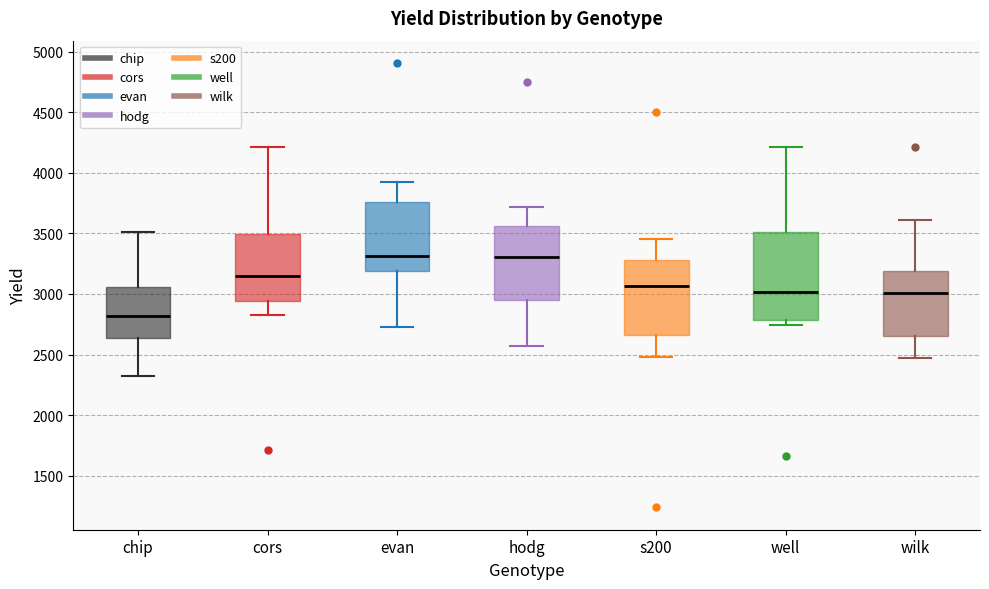

Which box has the lowest median line?

chip